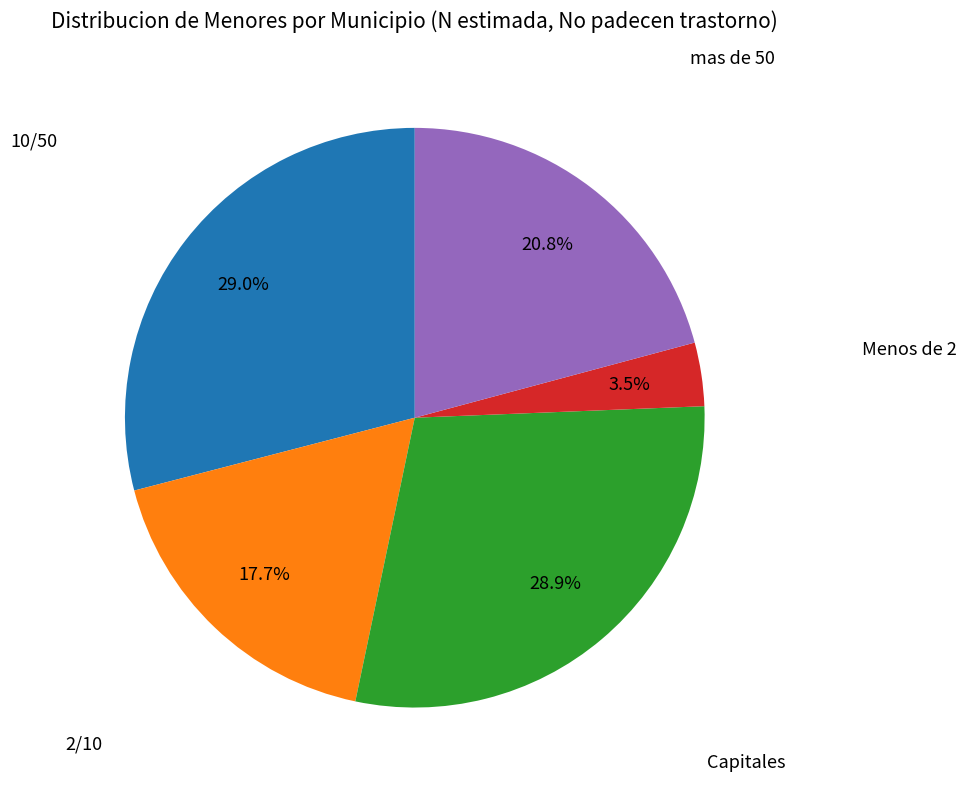

Is there a majority slice in this chart?

No